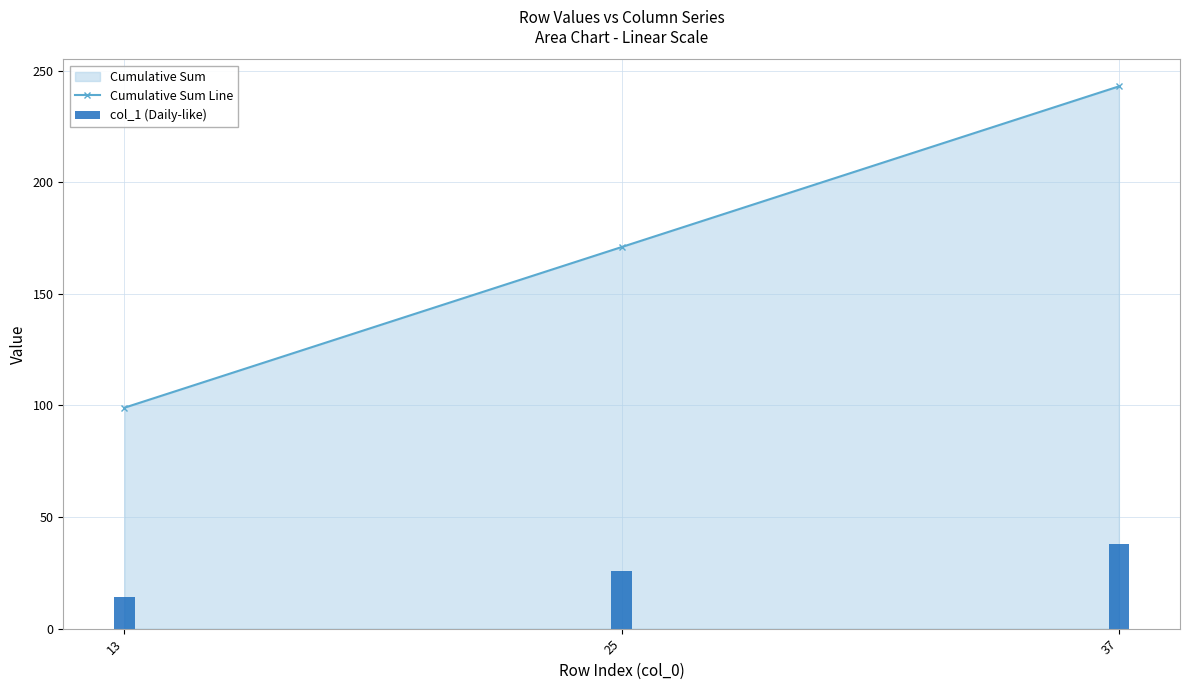

Reading right to left, transcribe all the data shown in this chart.

Cumulative Sum Line: 243	171	99
col_1 (Daily-like): 38	26	14